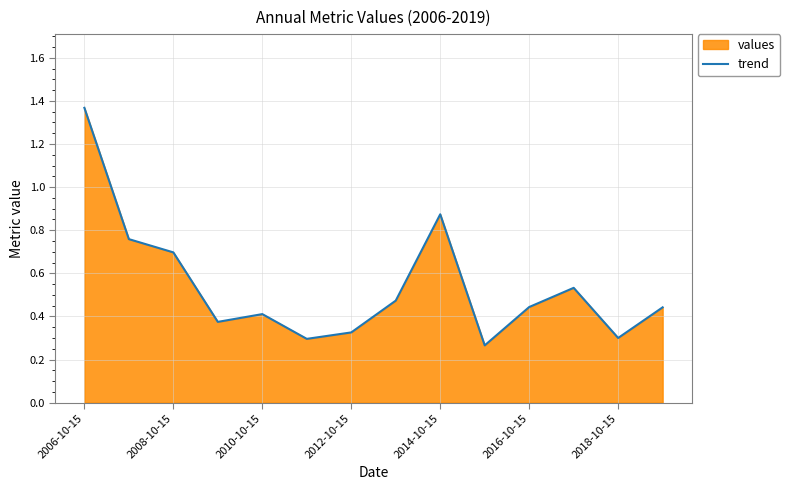

What value does the data have at 2008-10-15?

0.7